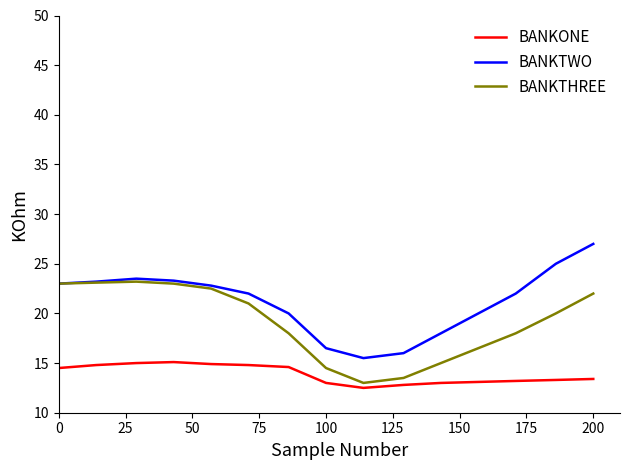

List the series in order of their peak value, lowest first.

BANKONE, BANKTHREE, BANKTWO